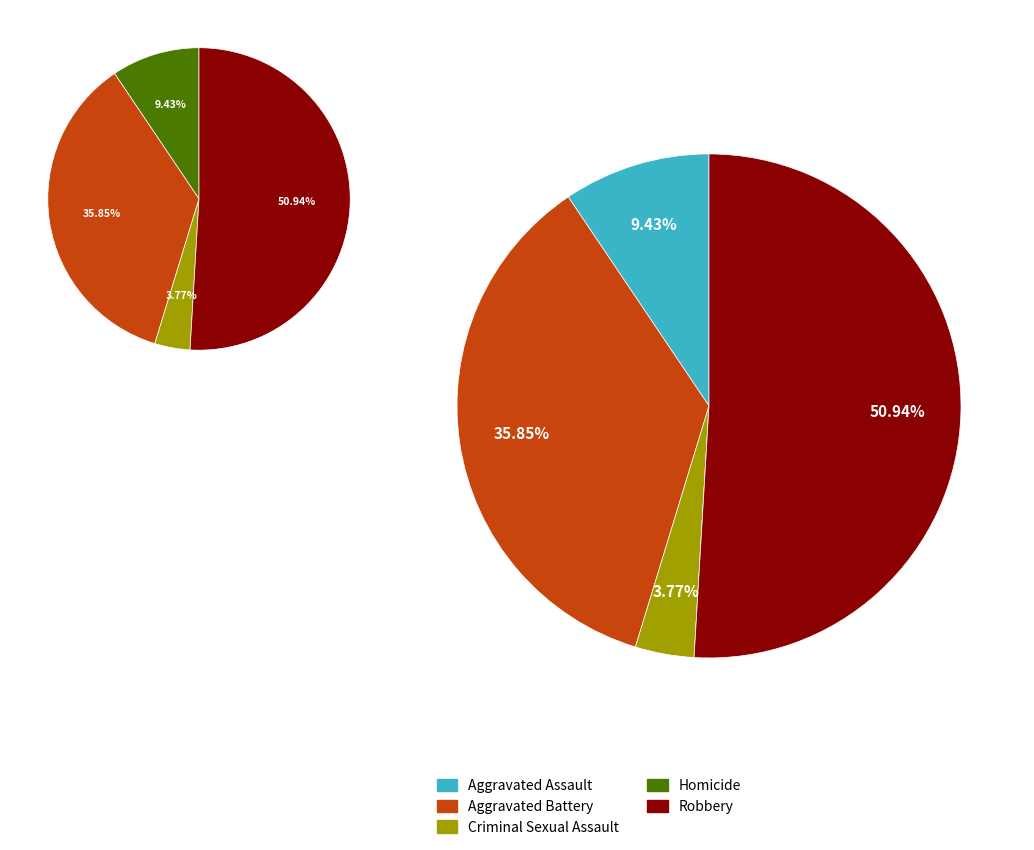

Do Aggravated Assault and Homicide together represent more than half of the pie?

No